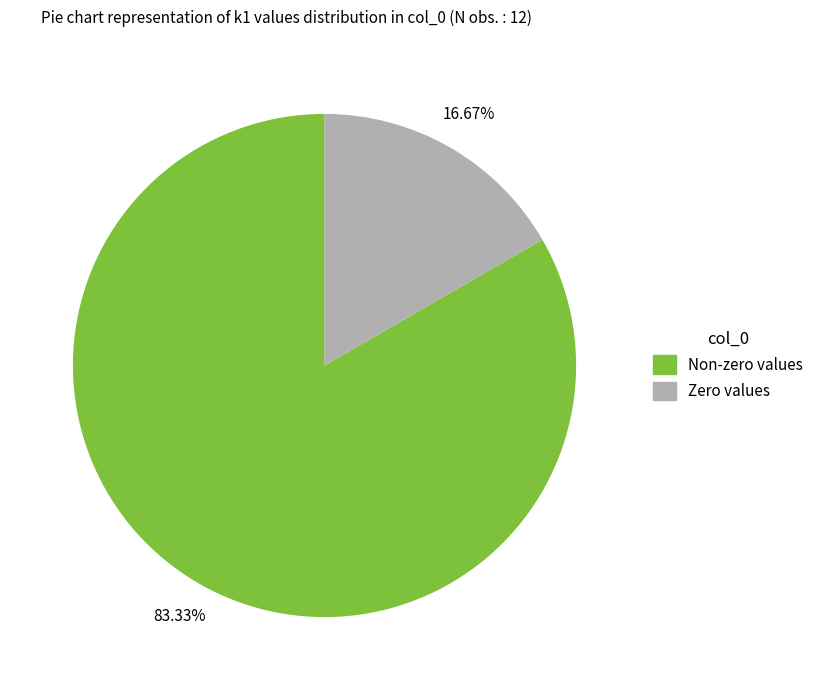

Is there any slice that represents more than half of the pie?

Yes